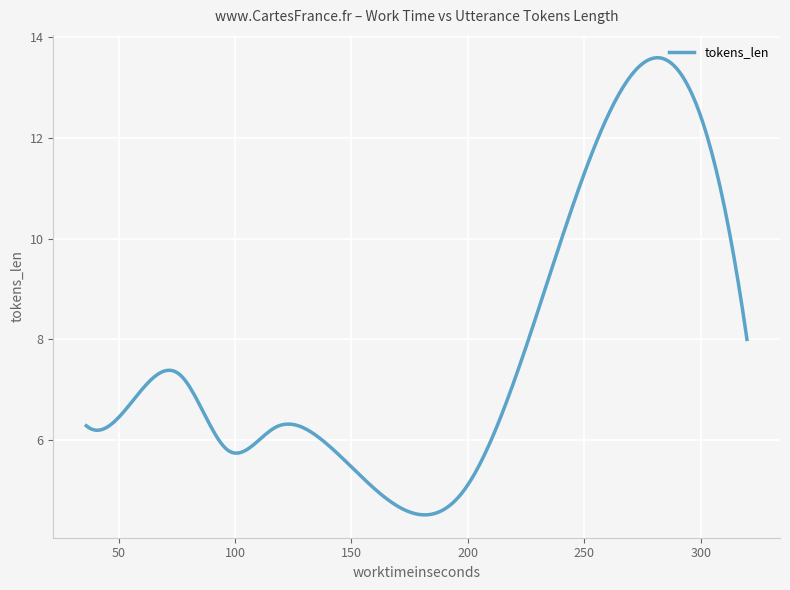

What is the difference between the maximum and minimum values?

9.1